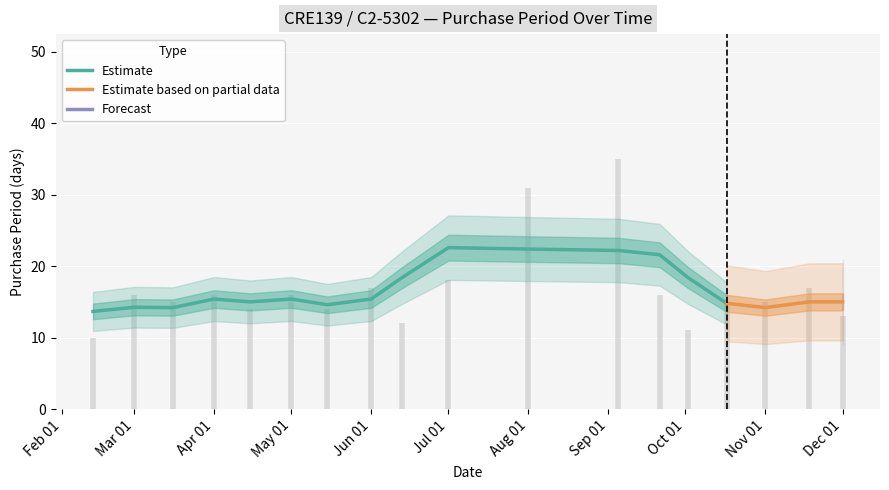

What is the highest value of the Estimate series?

22.6